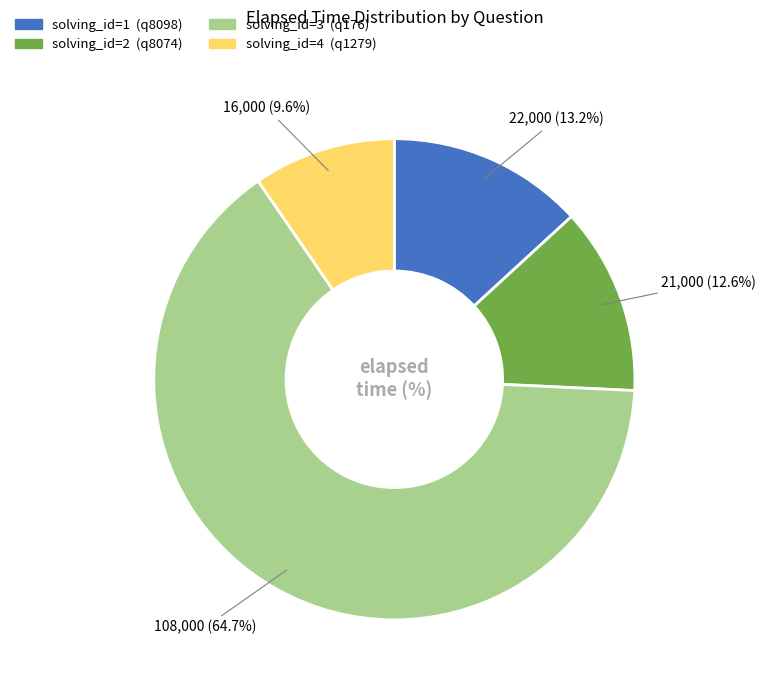

Is there a majority slice in this chart?

Yes